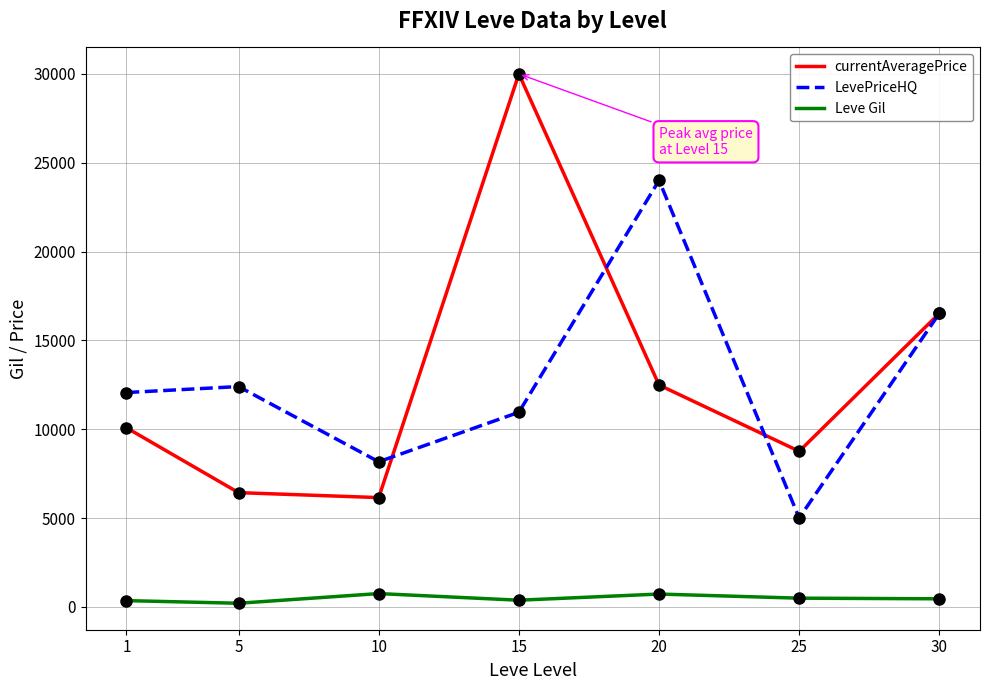

Is the value of LevePriceHQ at 30 greater than the value of Leve Gil at 20?

Yes